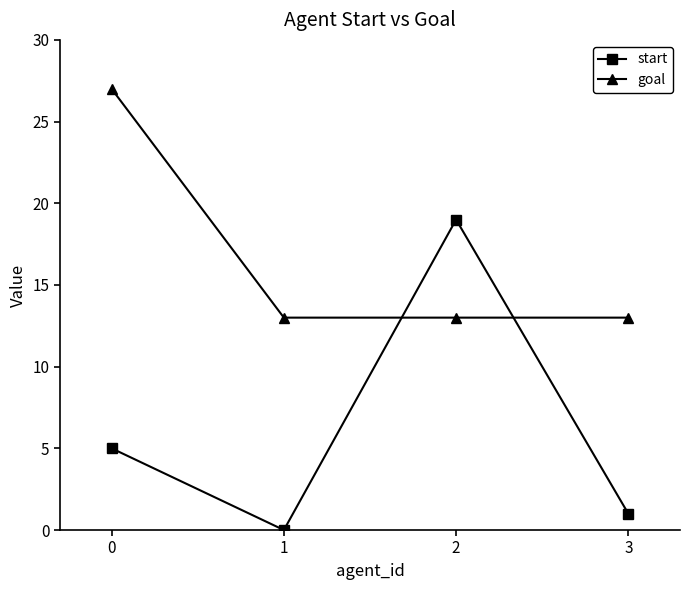

What is the difference between the maximum and minimum values in the start series?

19